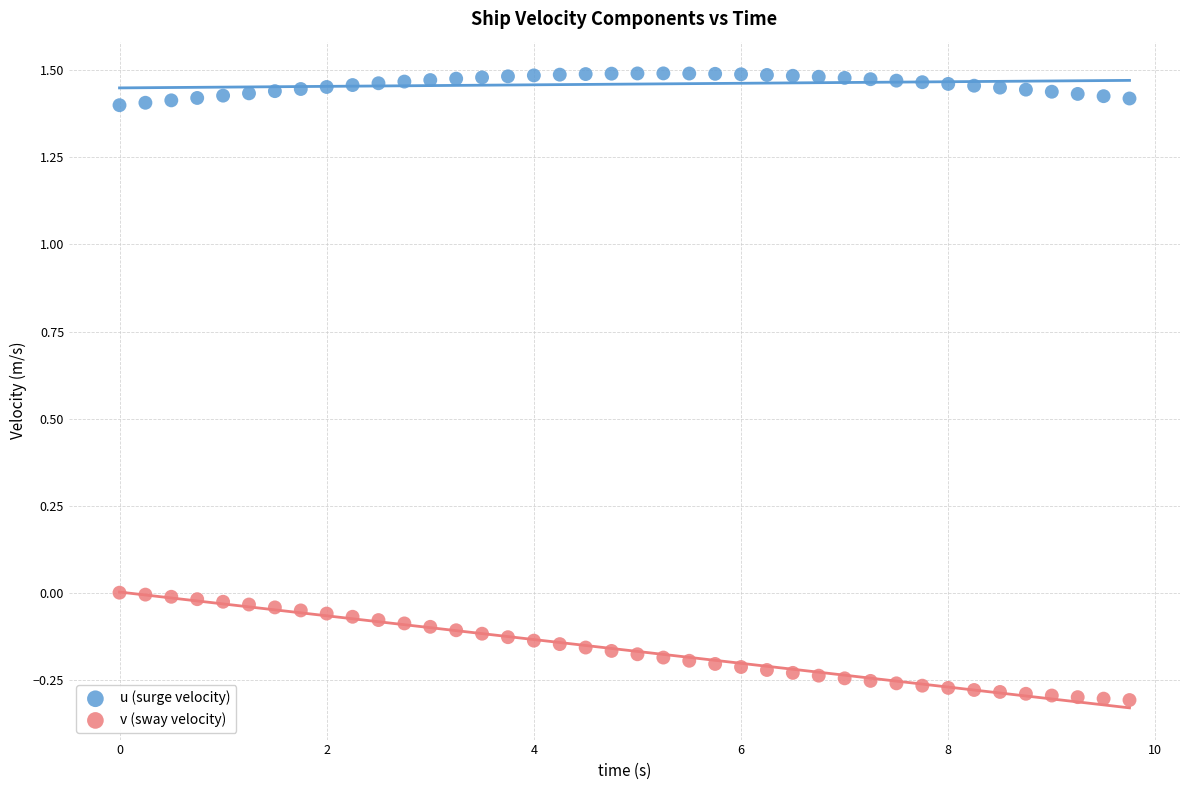

Across all data points, what is the range of Y values (max minus min)?

1.8